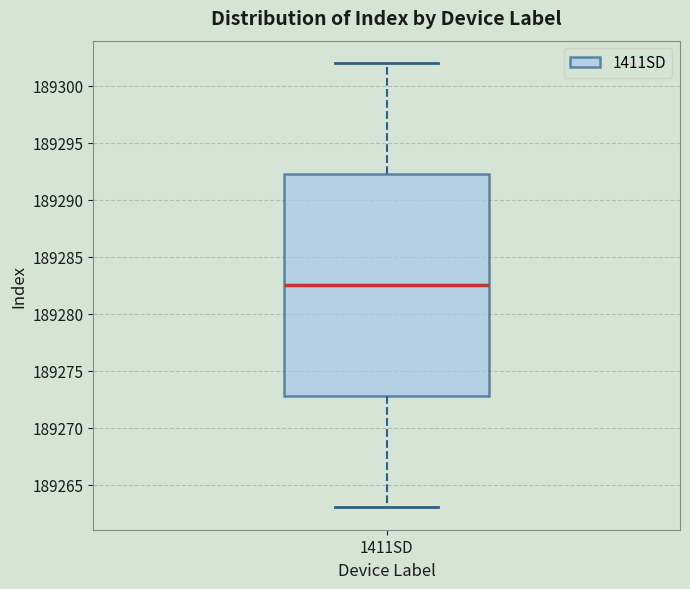

Where does the lower whisker of the box for 1411SD end on the y-axis? The values are not printed on the chart, so give them approximately, as read against the axis.

189263.0